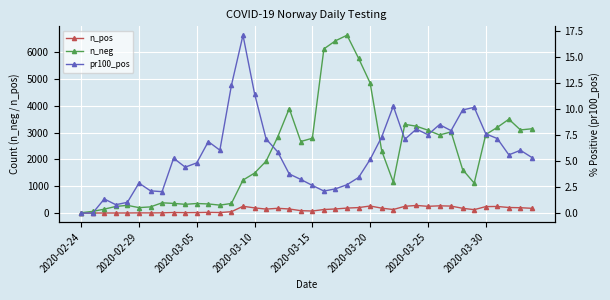

At which category is the sum across all series the highest?

23